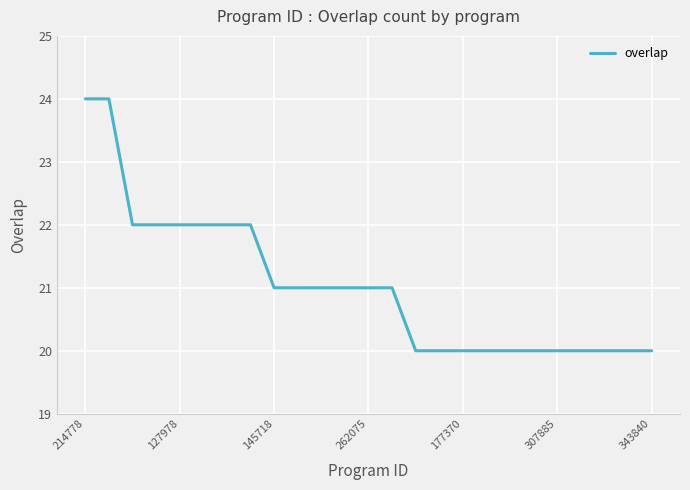

Reading left to right, what are all the values shown in this chart?

24	24	22	22	22	22	22	22	21	21	21	21	21	21	20	20	20	20	20	20	20	20	20	20	20